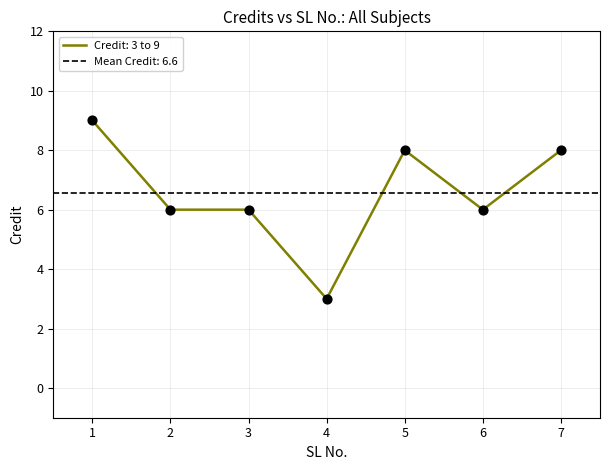

What is the change in value from 6 to 7?

+2